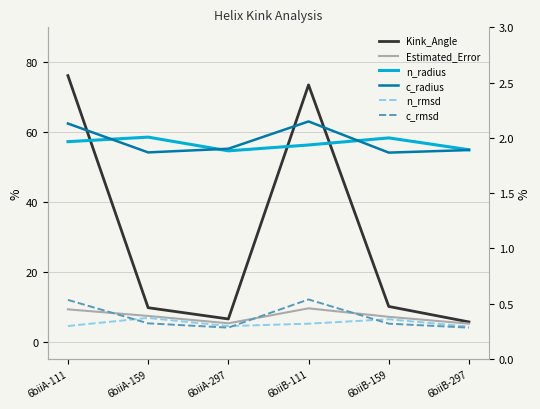

What is the label of the 3rd point from the right?

6biiB-111